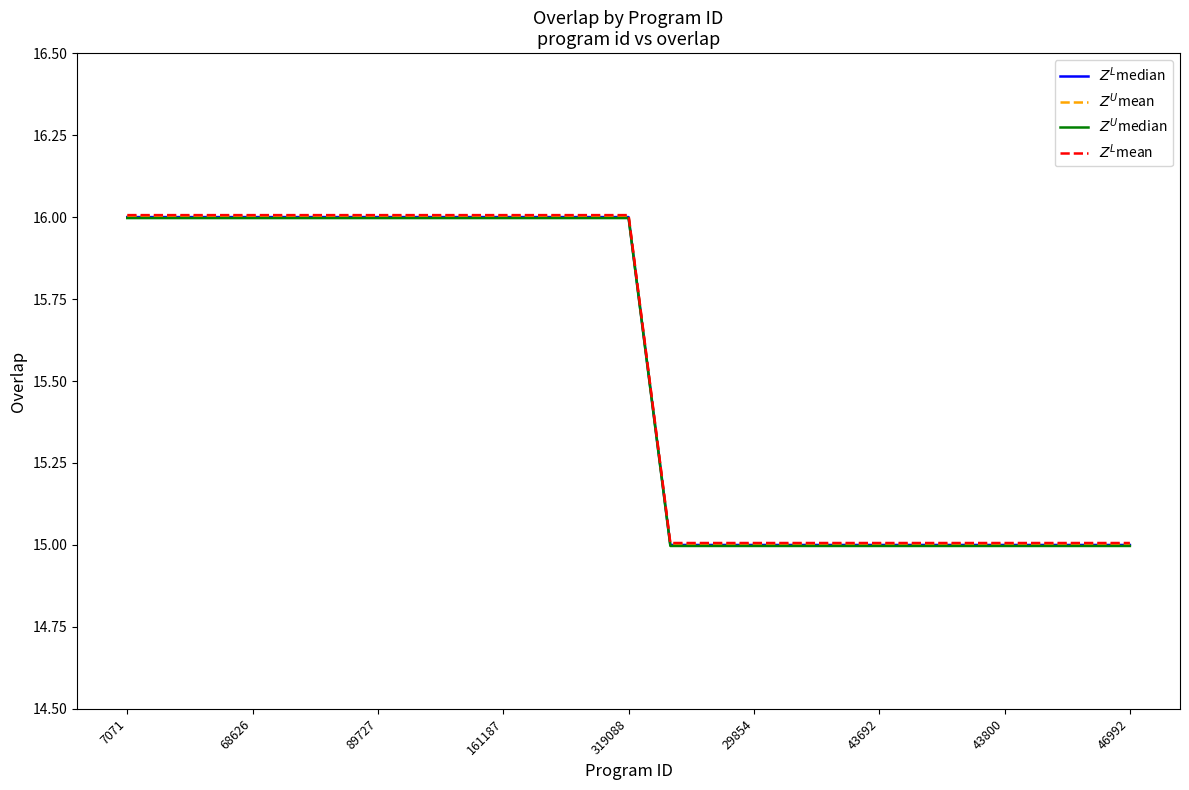

What are all the series names shown in the legend?

$Z^L$median, $Z^U$mean, $Z^U$median, $Z^L$mean